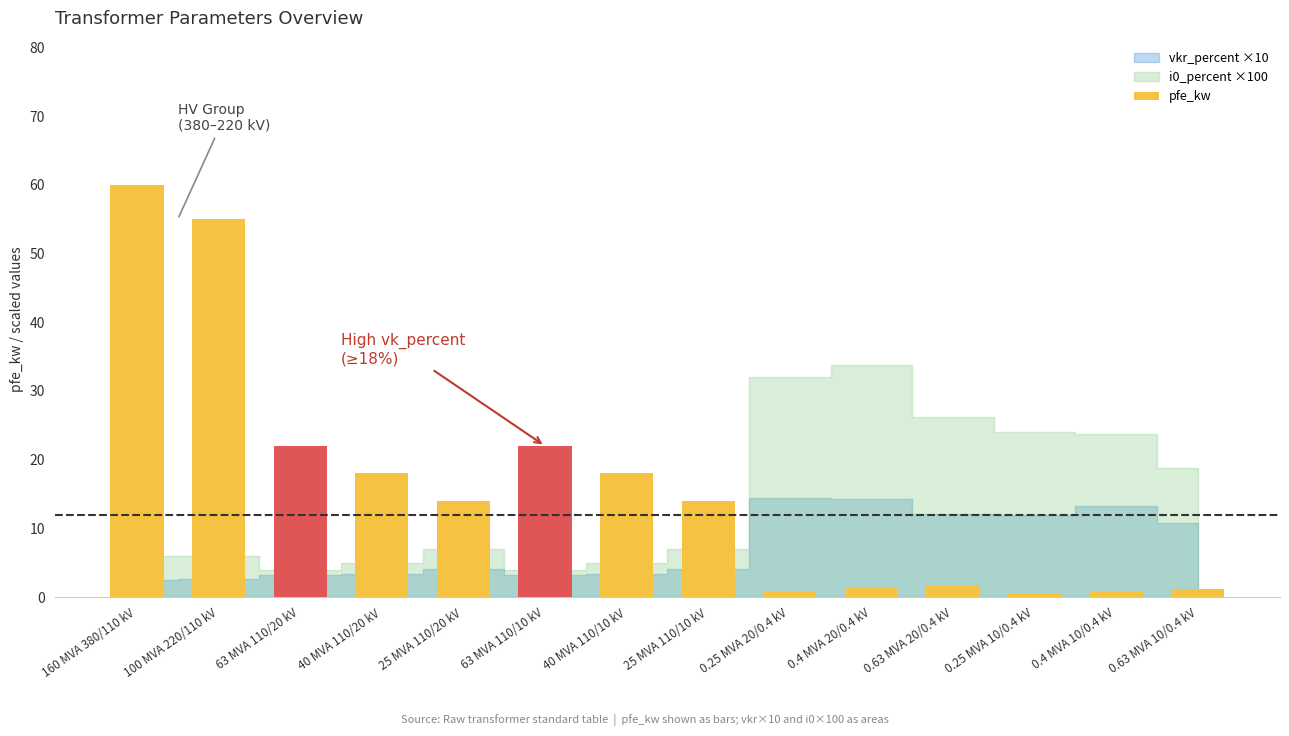

Which label corresponds to the largest value in the chart?

160 MVA 380/110 kV